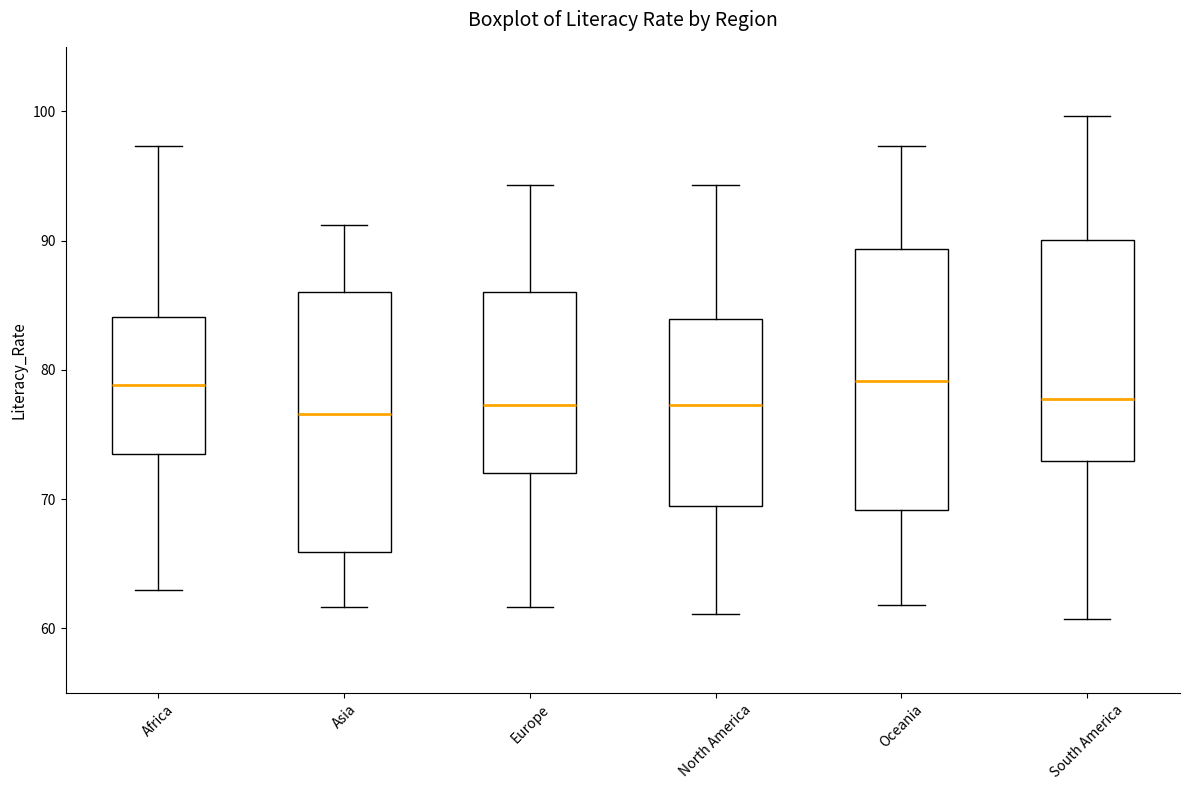

Where does the median line of the box for South America sit on the y-axis? The values are not printed on the chart, so give them approximately, as read against the axis.

78